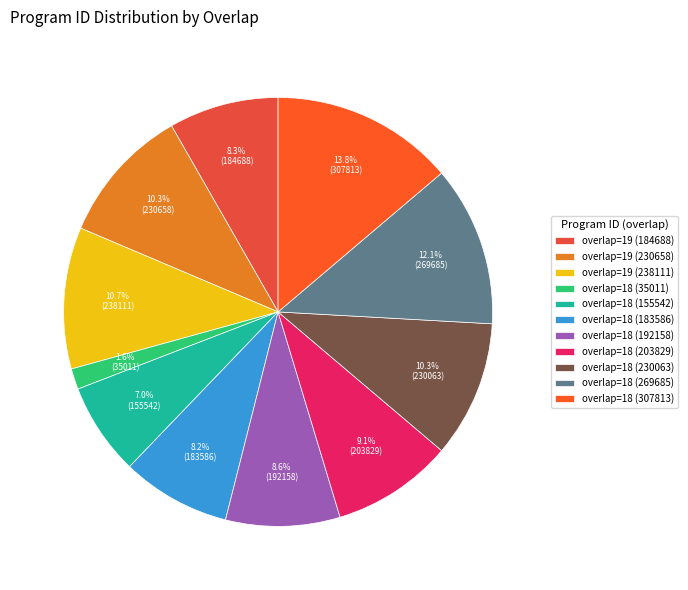

Rank the categories by value from highest to lowest.

overlap=18 (307813), overlap=18 (269685), overlap=19 (238111), overlap=19 (230658), overlap=18 (230063), overlap=18 (203829), overlap=18 (192158), overlap=19 (184688), overlap=18 (183586), overlap=18 (155542), overlap=18 (35011)